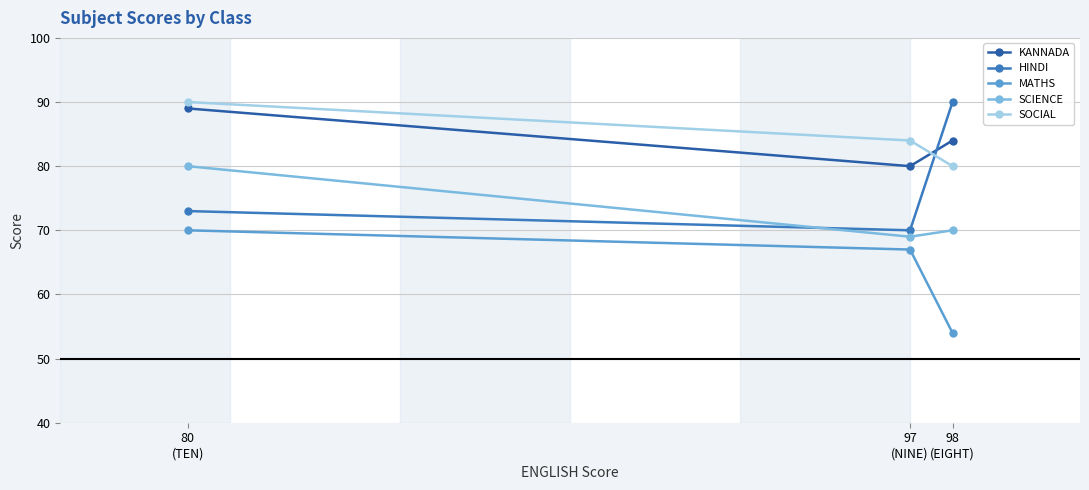

Which series has the largest total across all categories?

SOCIAL